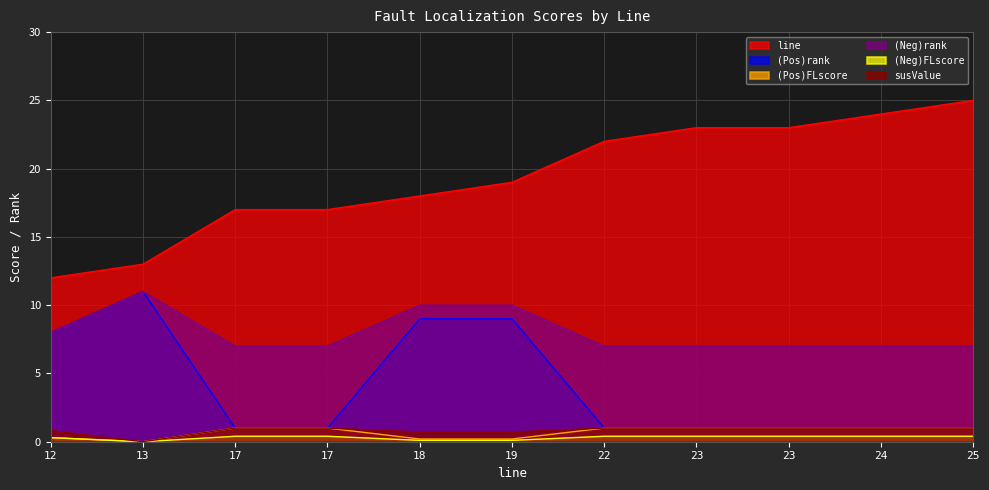

What are all the series names shown in the legend?

line, (Pos)rank, (Pos)FLscore, (Neg)rank, (Neg)FLscore, susValue